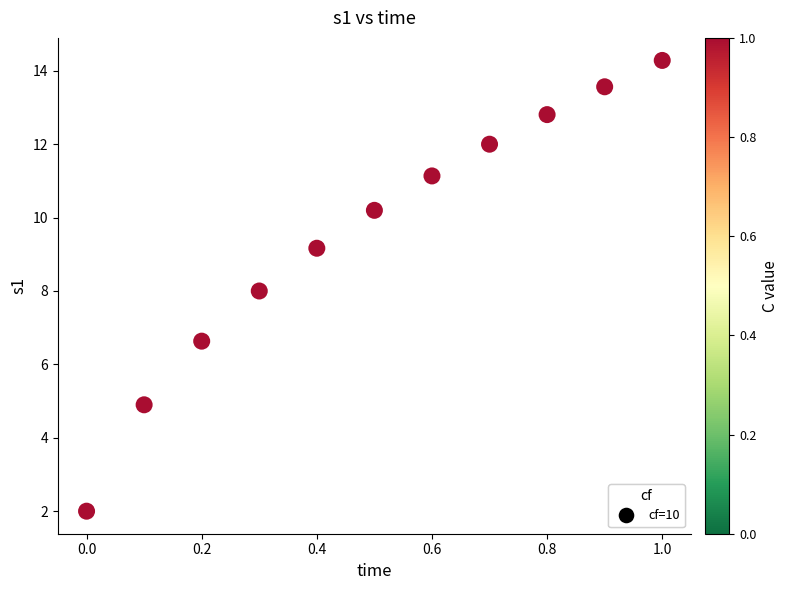

What is the range of X values (max minus min)?

1.0